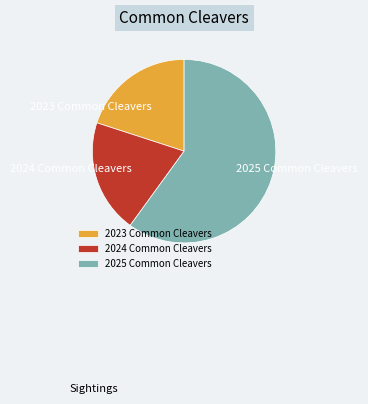

What is the largest slice in the pie chart?

2025 Common Cleavers